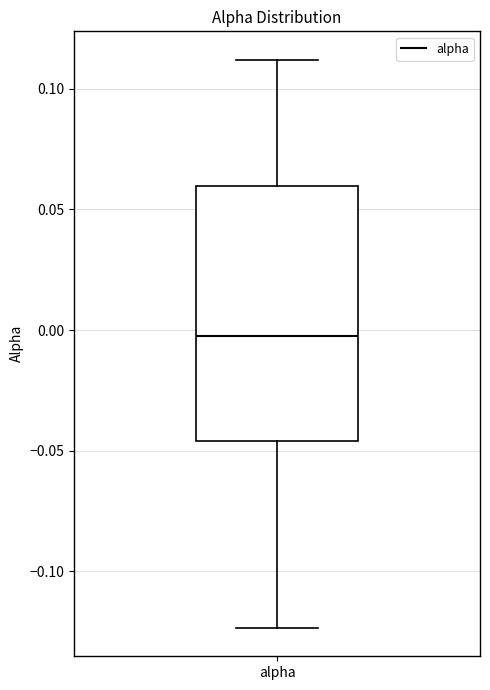

Transcribe this box plot: give where the median line is, the range the box spans, and where the two whiskers end, as read against the y-axis. The values are not printed on the chart, so give them approximately, as read against the axis.

median 0.000, box -0.045 to 0.060, whiskers -0.125 to 0.110